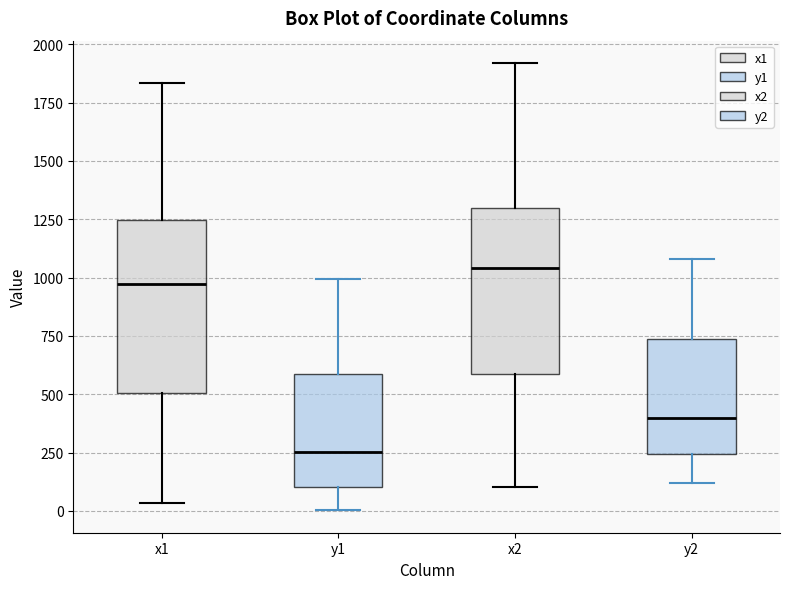

Which box's median line is the lowest?

y1